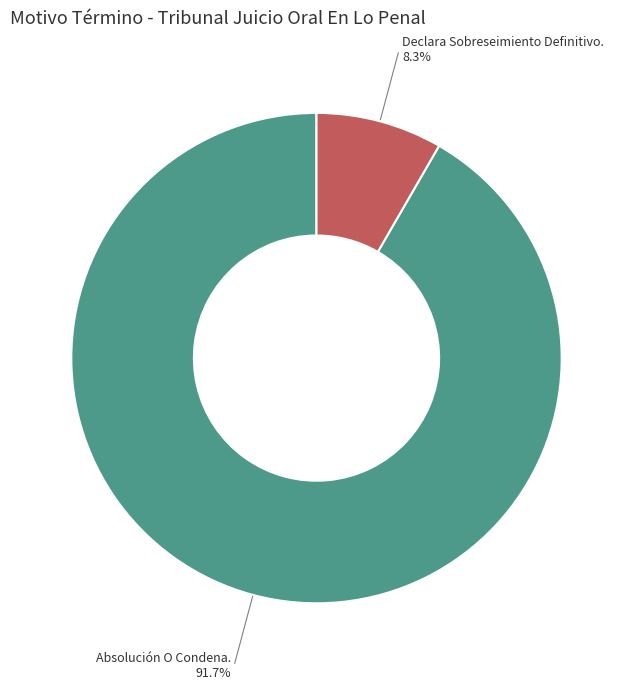

Which slice is the largest?

Absolución O Condena.